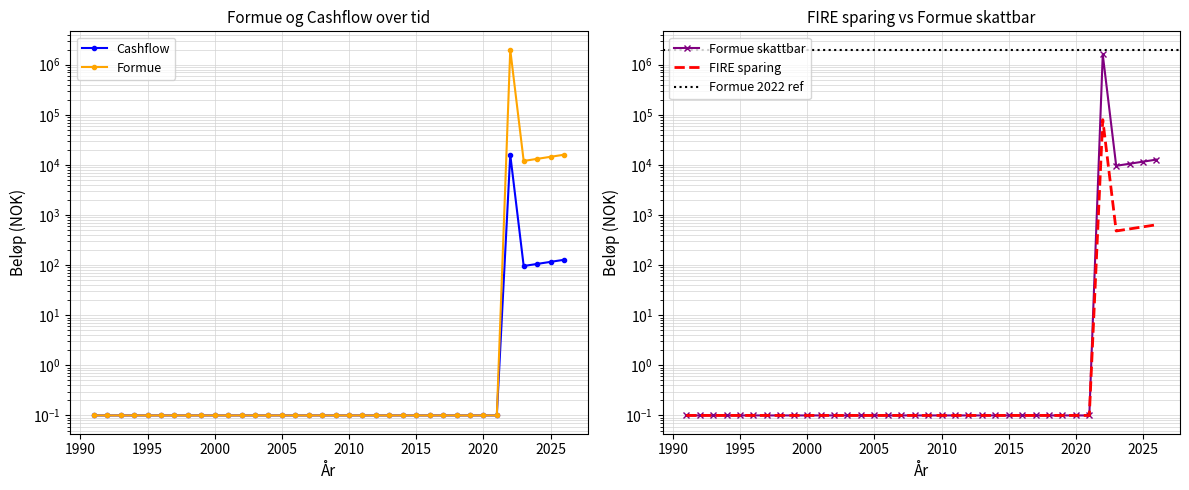

Is the value of Formue at 2013 greater than the value of Cashflow at 2010?

No